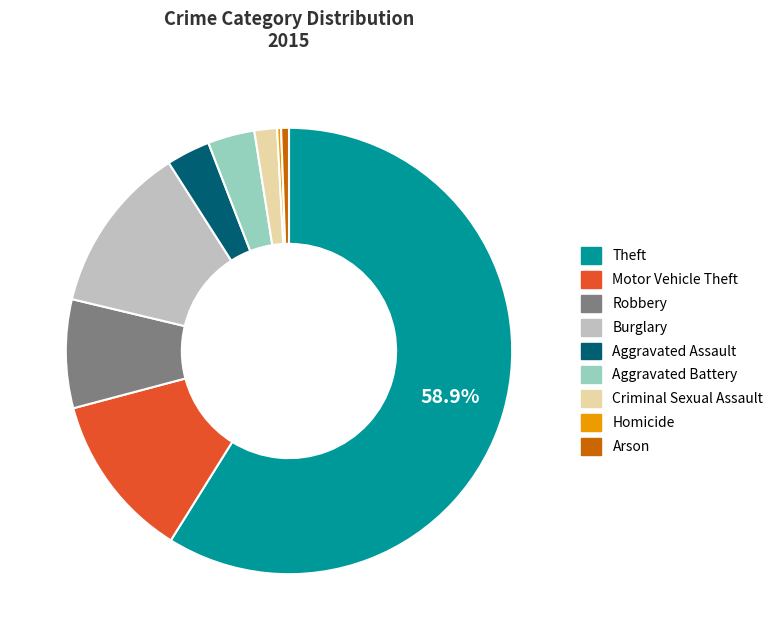

Count the number of slices in the pie.

9